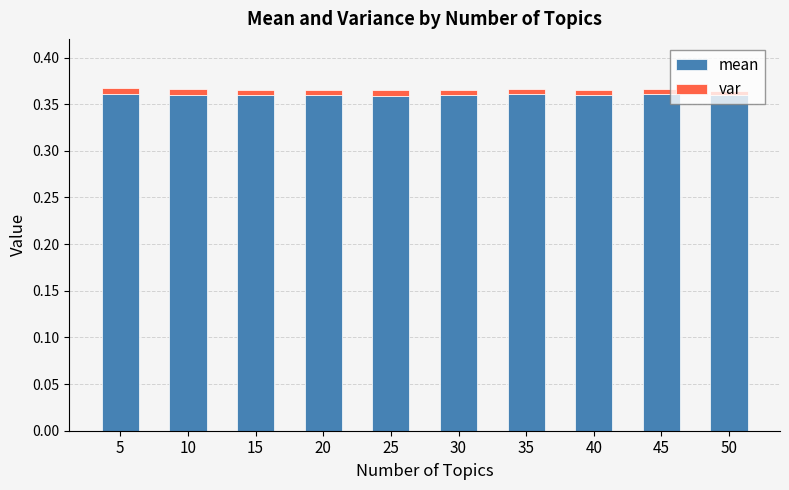

True or false: mean has a value of 0.5 at 40.

False